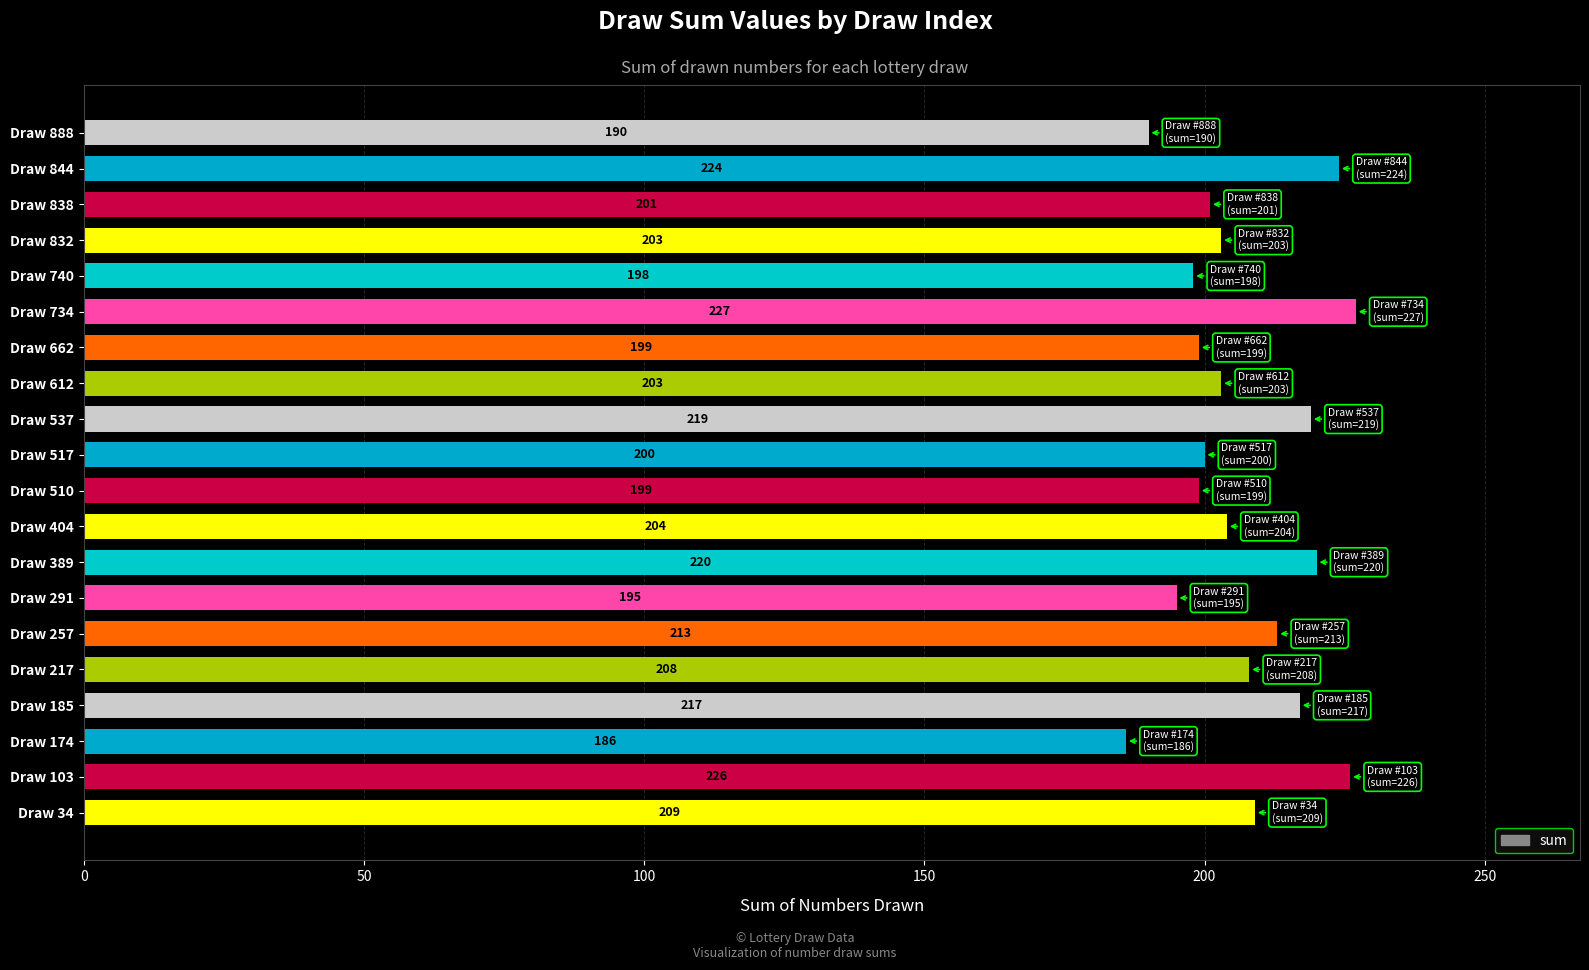

Reading top to bottom, transcribe all the data shown in this chart.

190	224	201	203	198	227	199	203	219	200	199	204	220	195	213	208	217	186	226	209